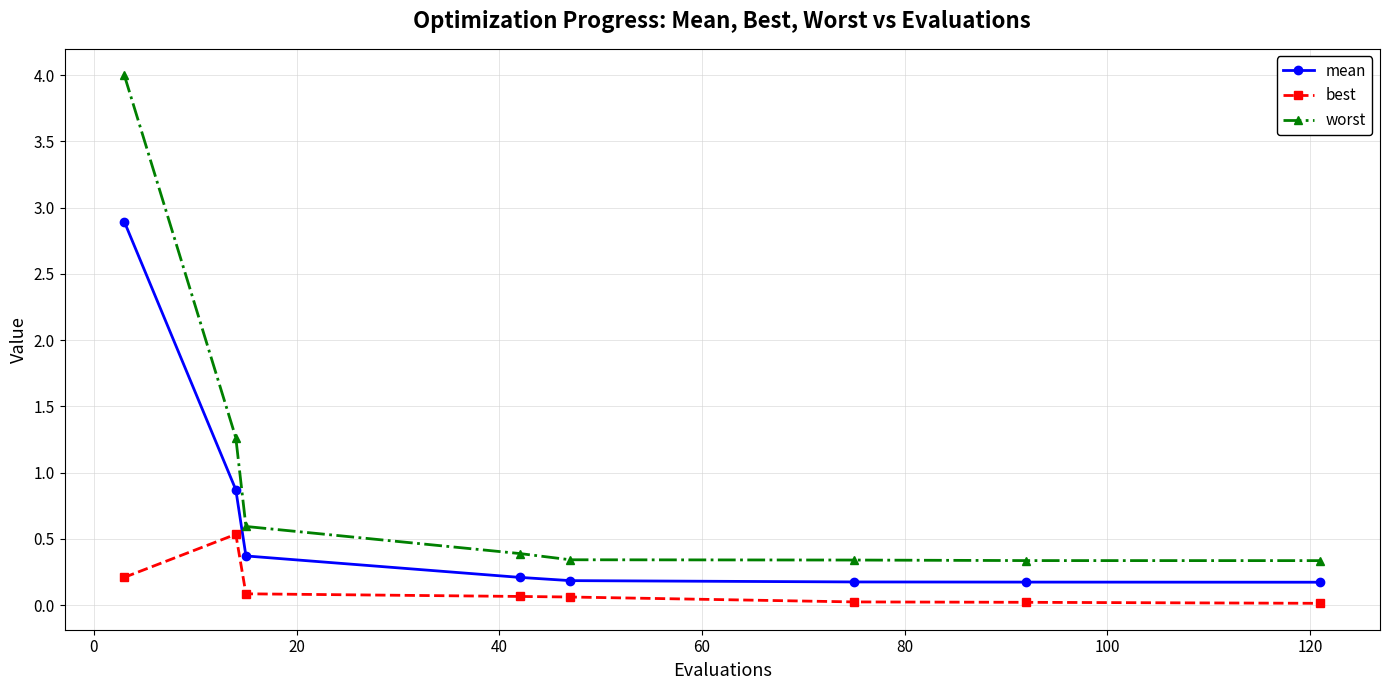

What is the difference between the maximum and minimum values in the mean series?

2.7